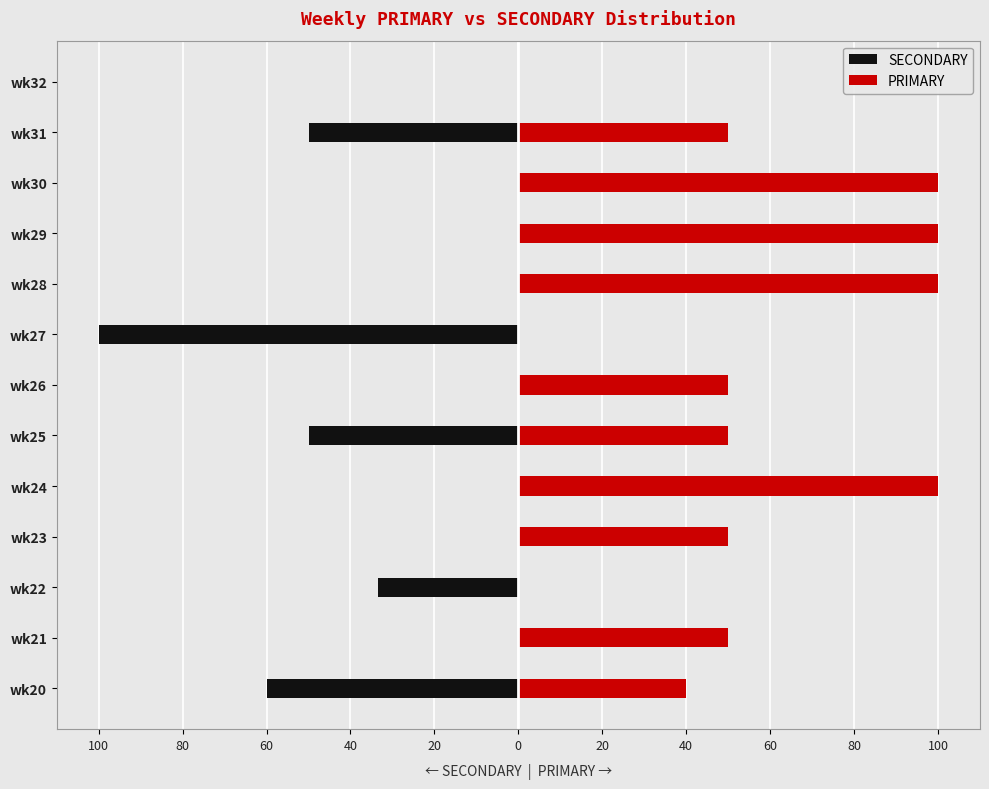

List the series in order of their overall mean, highest first.

PRIMARY, SECONDARY